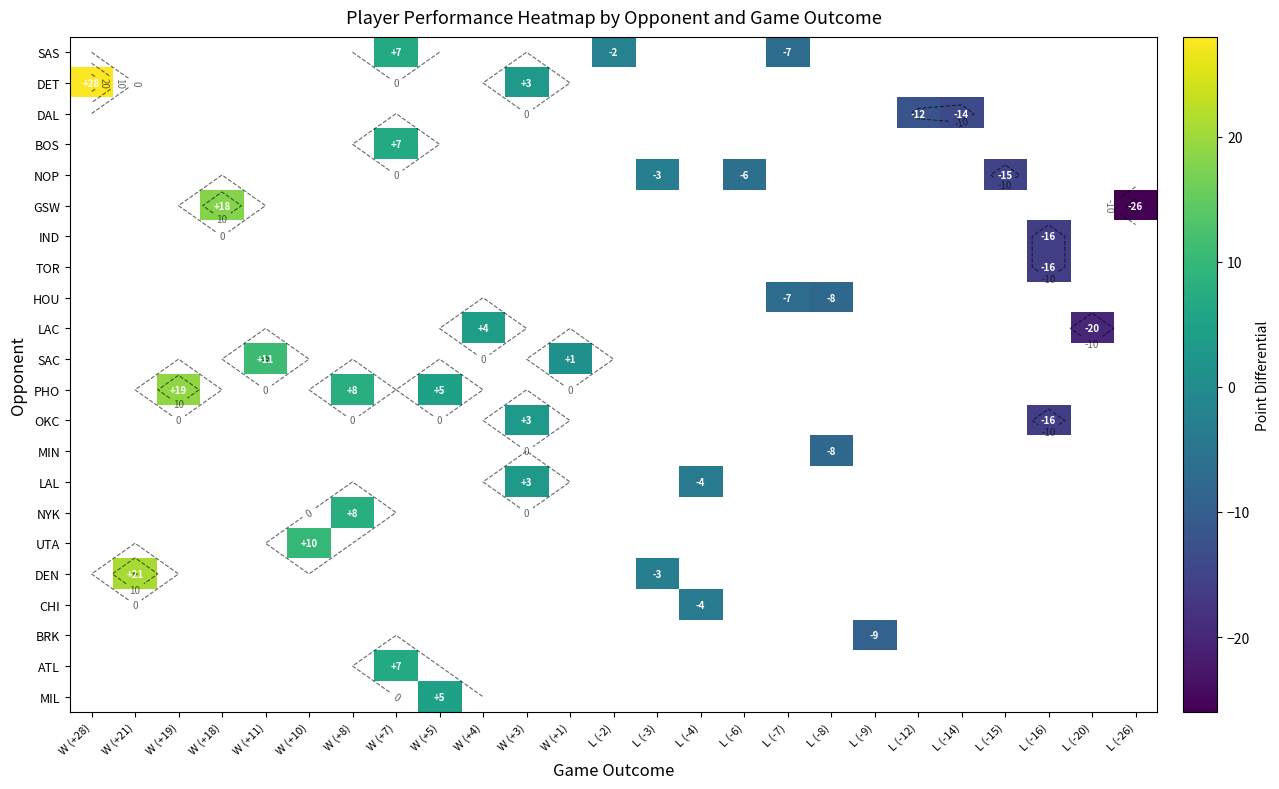

Count the number of categories in the chart.

25